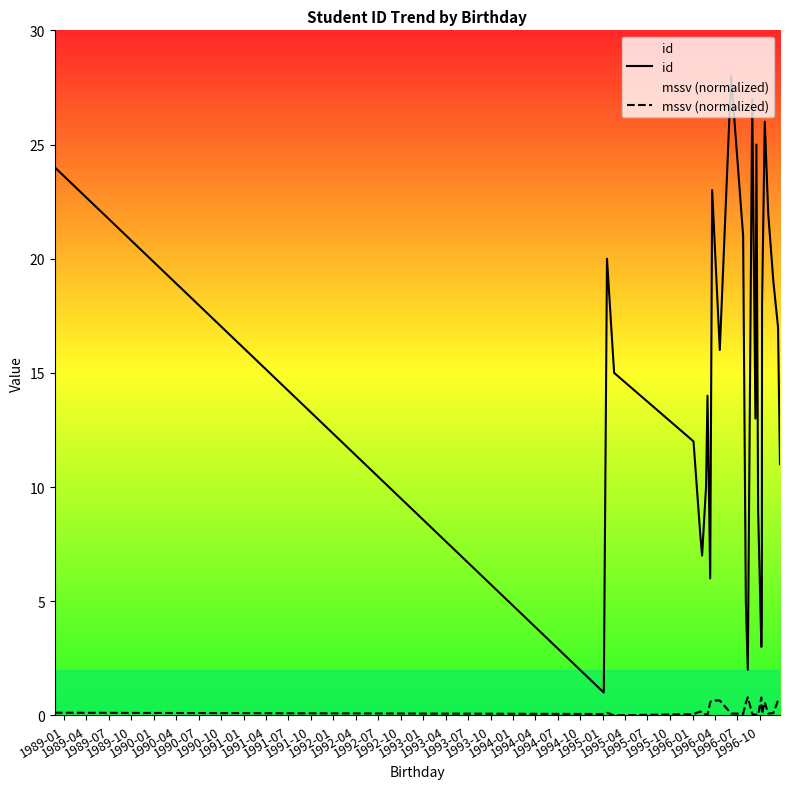

At how many categories does at least one series exceed 13?

15